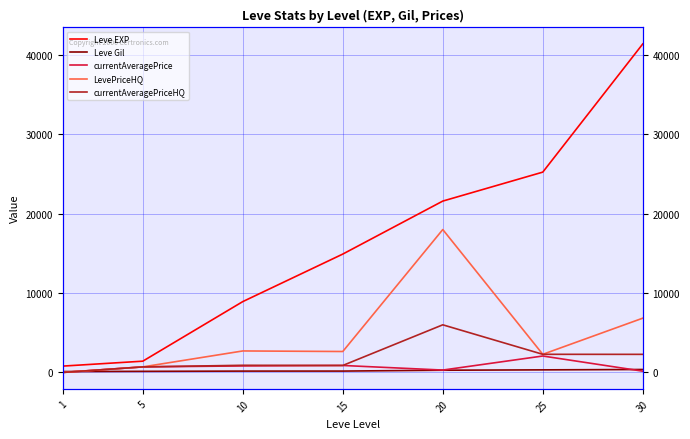

What is the value of the Leve Gil point at the 3rd from the left?

169.0